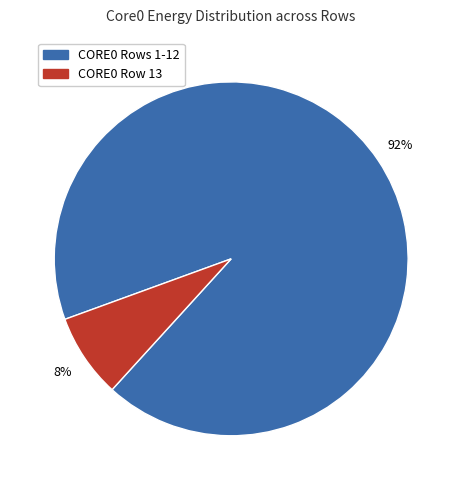

Does any single category account for the majority?

Yes